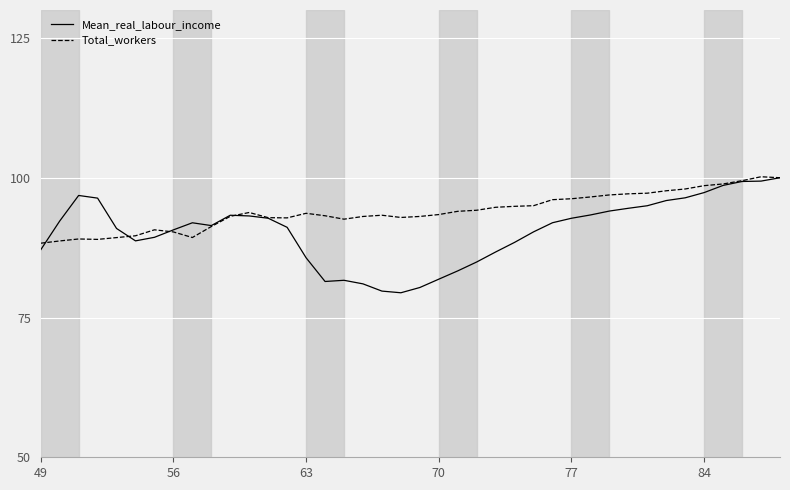

Which series has the largest total across all categories?

Total_workers